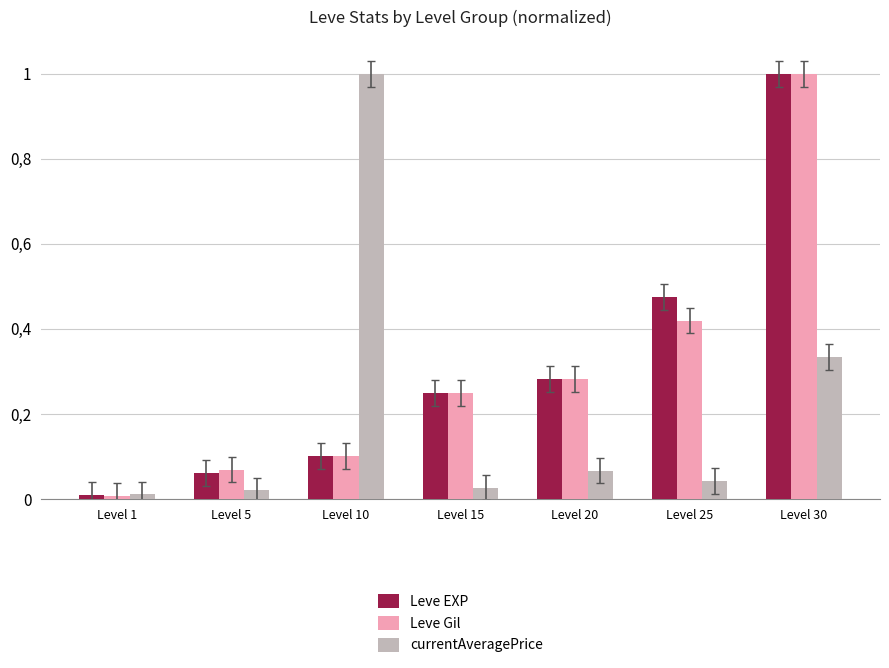

Are the bars grouped side by side (vs. stacked)?

Yes